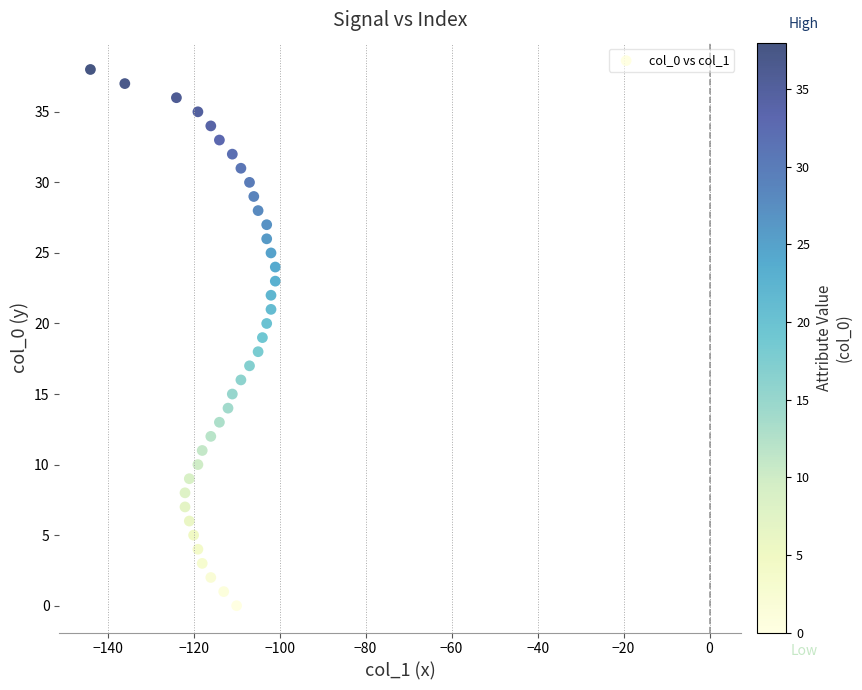

What is the range of Y values (max minus min)?

38